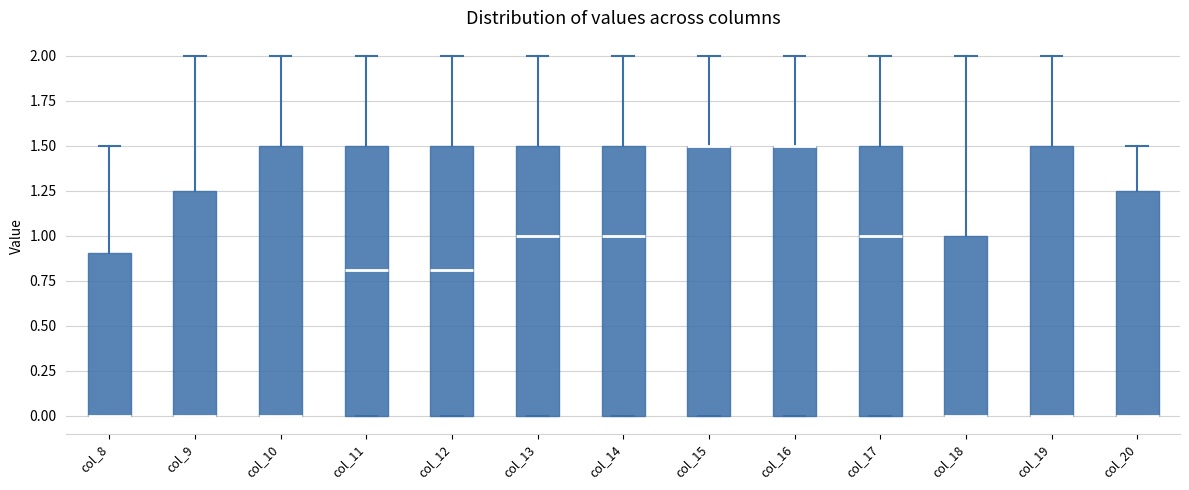

Where does the upper whisker of the box for col_18 end on the y-axis? The values are not printed on the chart, so give them approximately, as read against the axis.

2.00